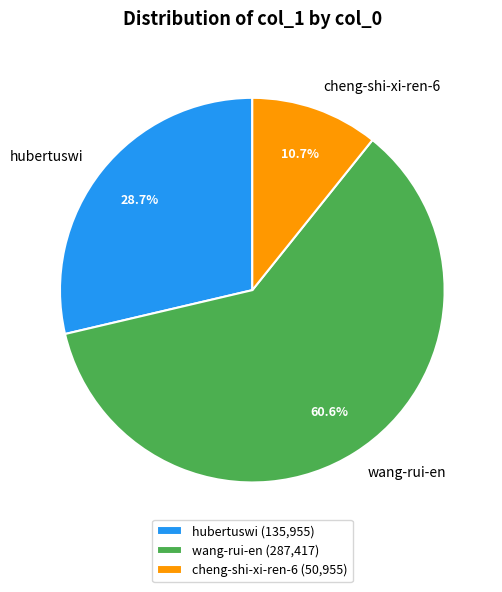

Count the number of slices in the pie.

3